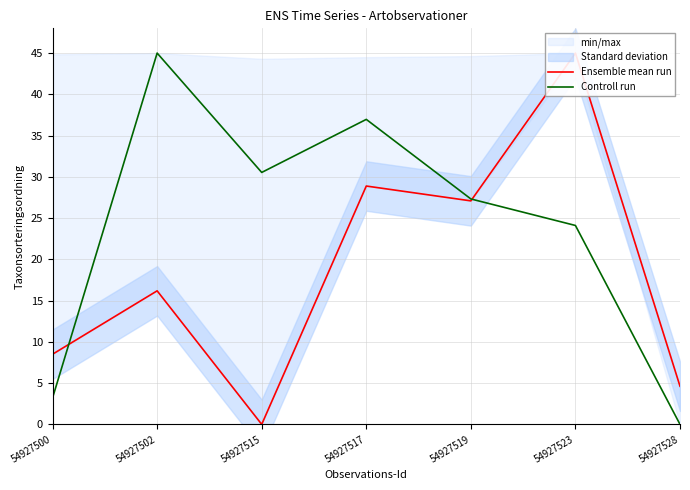

Rank the categories by Ensemble mean run value from lowest to highest.

54927515, 54927528, 54927500, 54927502, 54927519, 54927517, 54927523